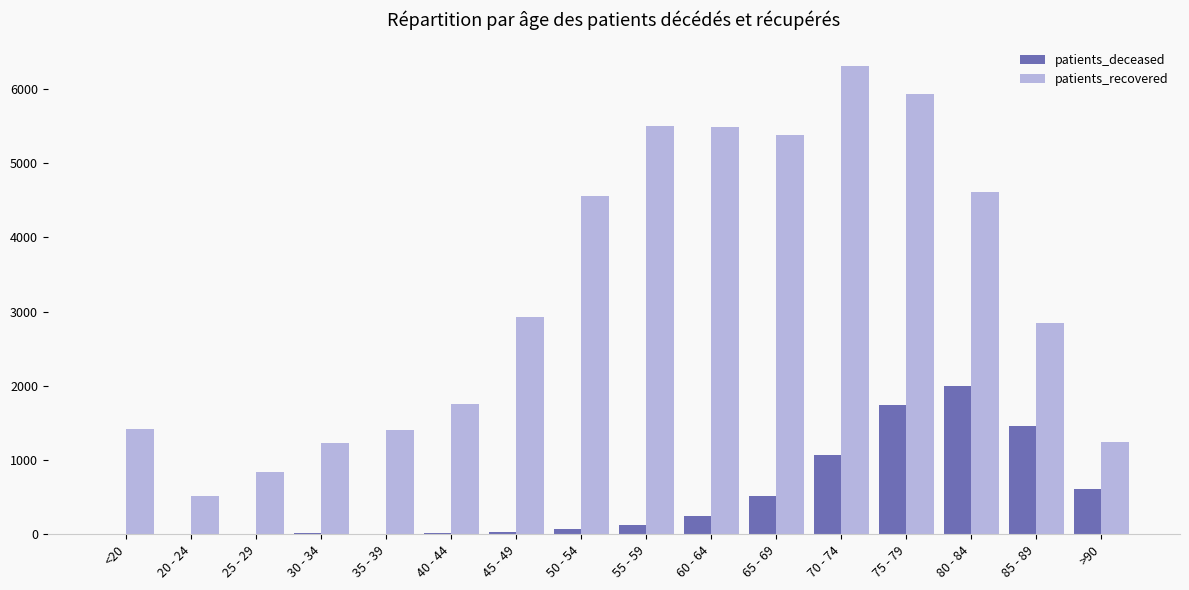

Is the value of patients_recovered at 25 - 29 greater than the value of patients_deceased at 70 - 74?

No